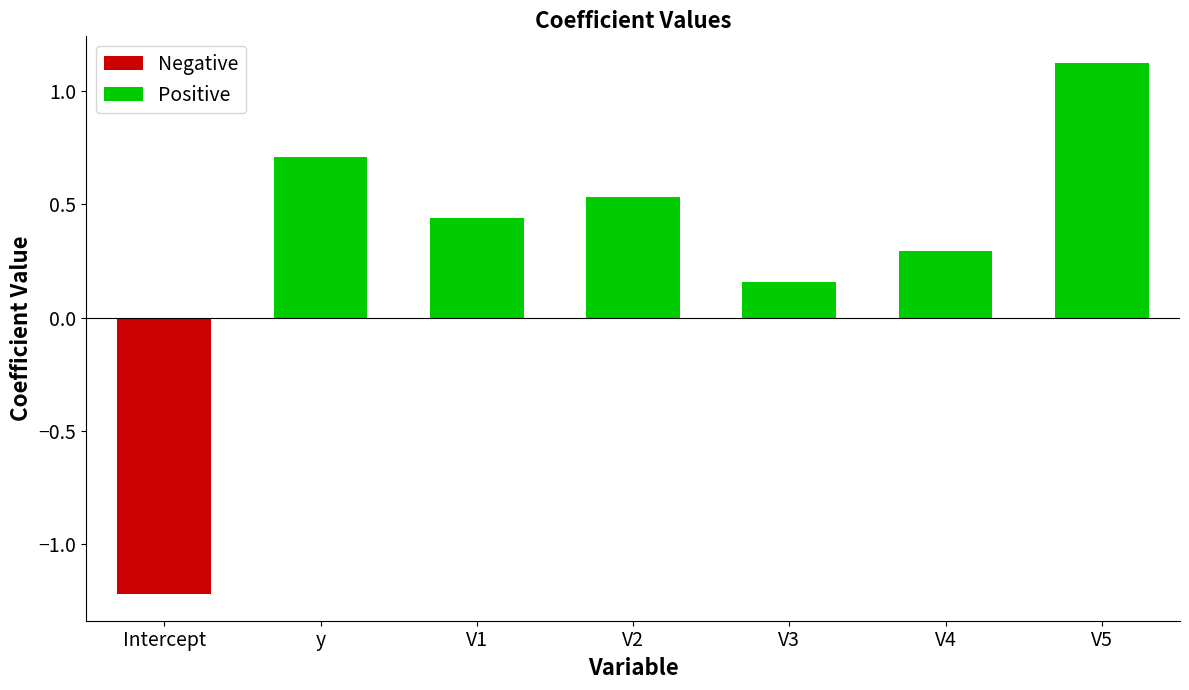

Reading left to right, transcribe all the data shown in this chart.

Intercept=-1.2	y=0.7	V1=0.4	V2=0.5	V3=0.2	V4=0.3	V5=1.1